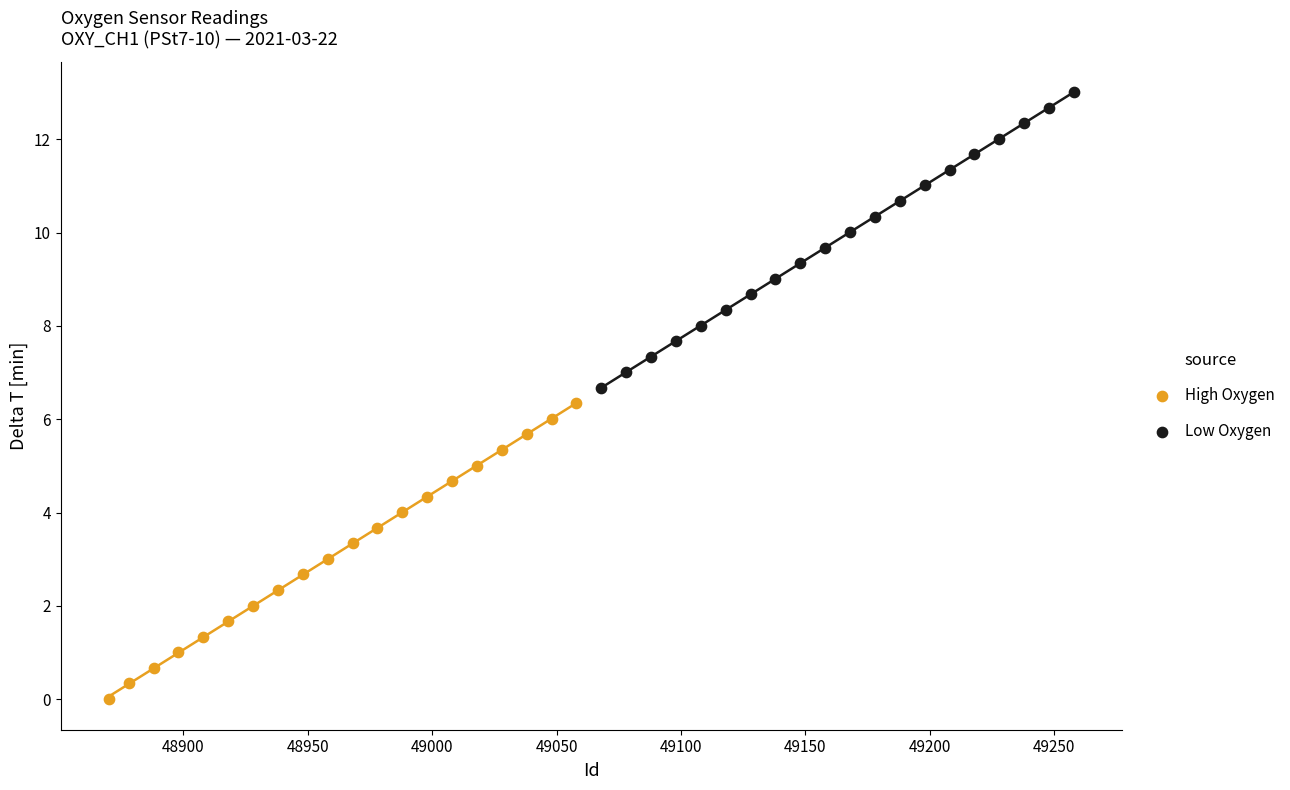

Which series has the widest spread of Y values?

High Oxygen